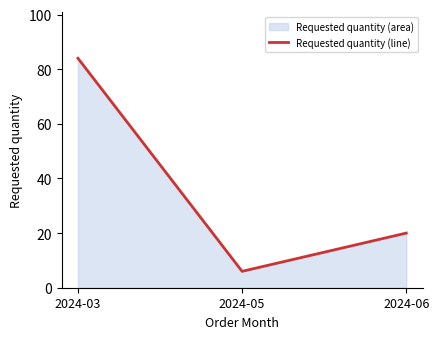

What is the value of the 1st point from the left?

84